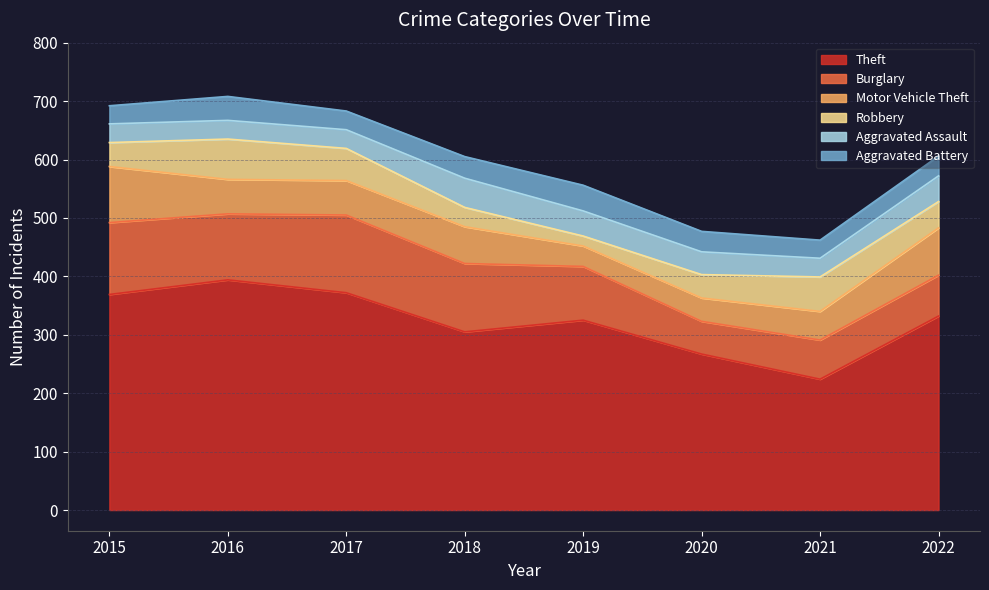

Read the Robbery value at 2020.

40